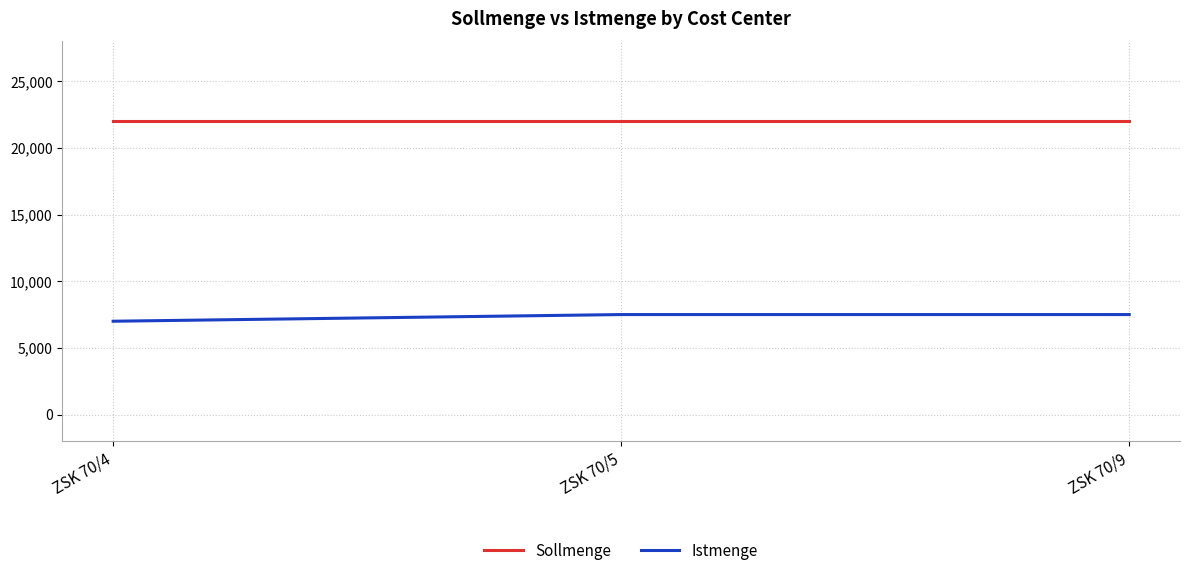

The Sollmenge series shows 10211 at ZSK 70/4. True or false?

False